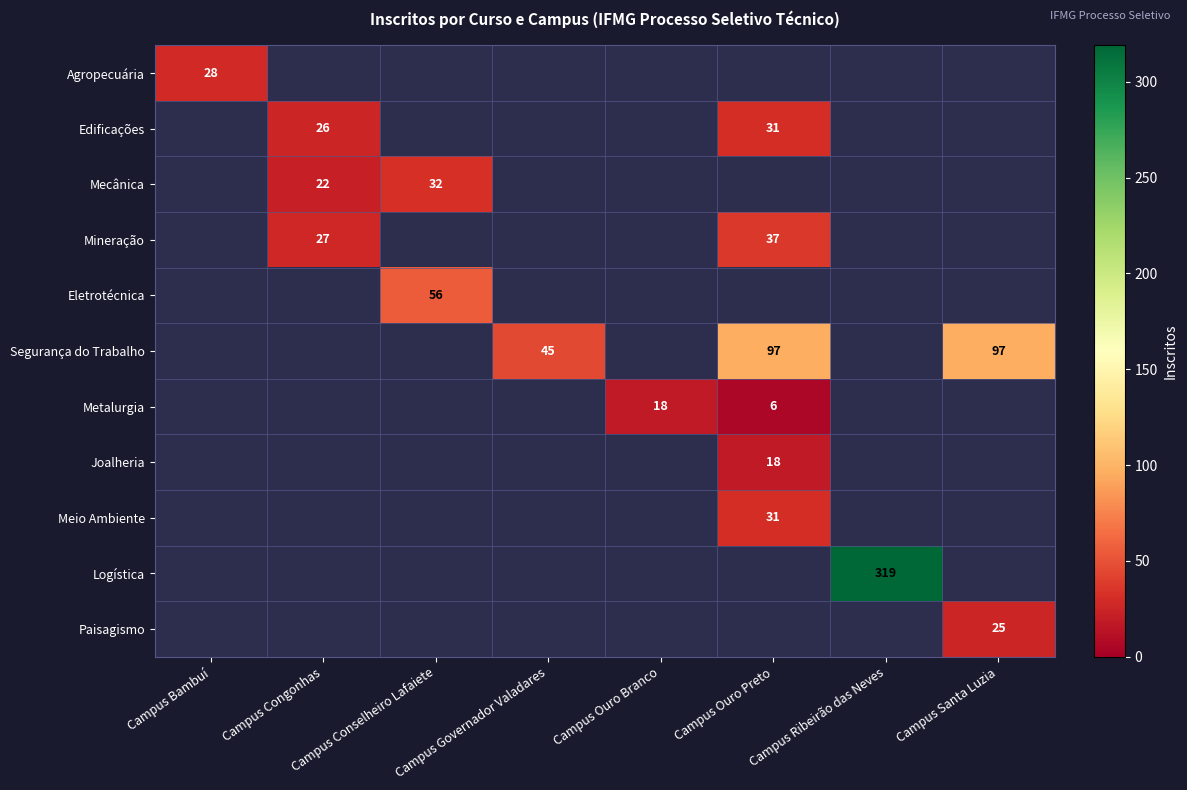

True or false: Segurança do Trabalho has a value of 165 at Campus Ouro Preto.

False